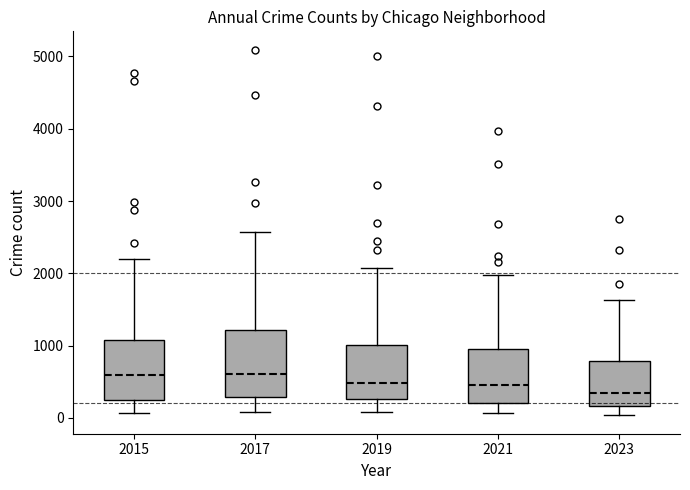

Where is the upper edge of the box at x = 2021 on the y-axis? The values are not printed on the chart, so give them approximately, as read against the axis.

900